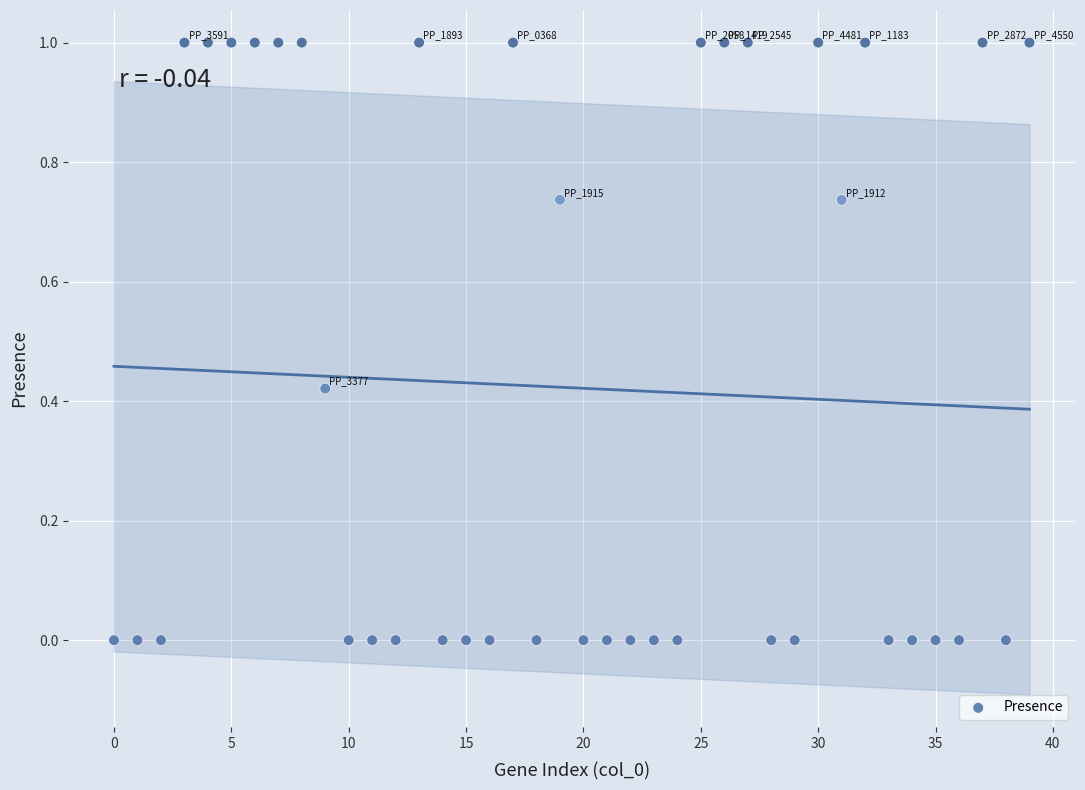

What is the range of Y values (max minus min)?

1.0